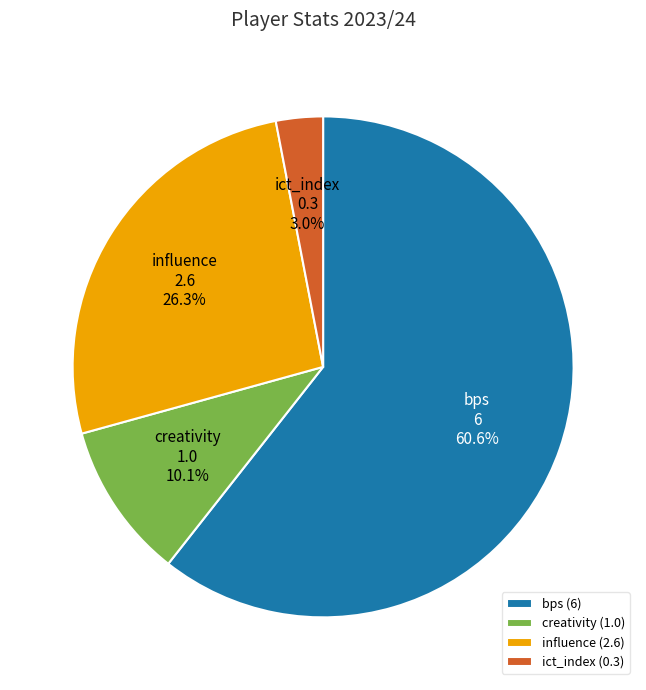

Is the sum of bps (6) and ict_index (0.3) greater than half?

Yes